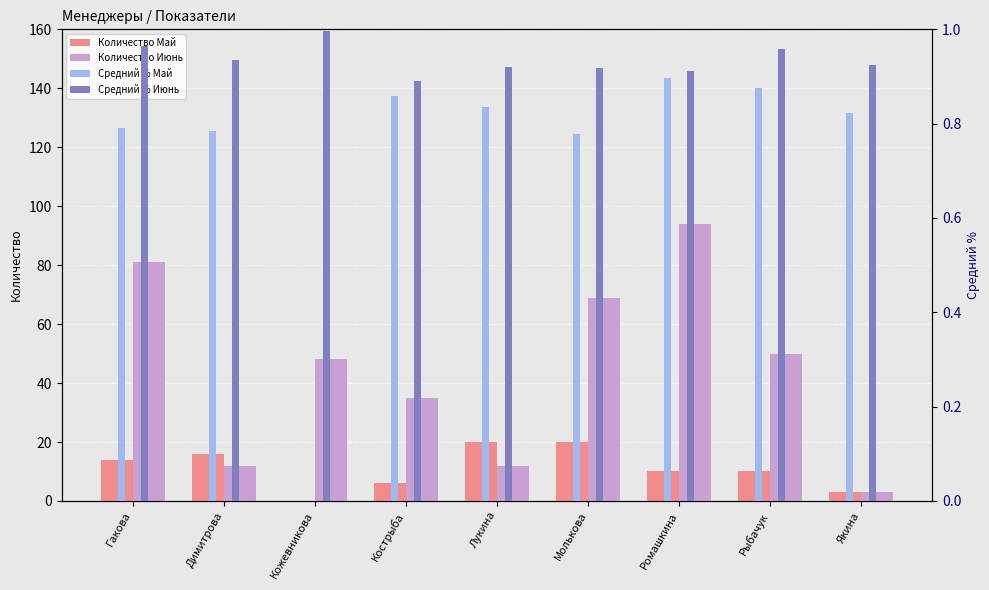

Which series has the widest spread of values?

Количество Июнь